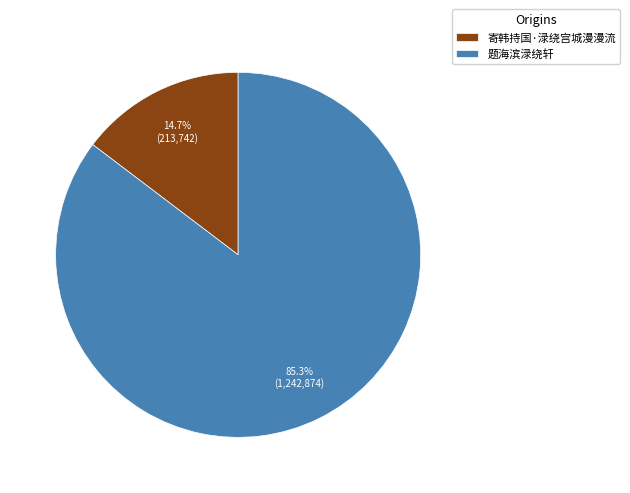

To the nearest percent, what is the average slice percentage?

50%